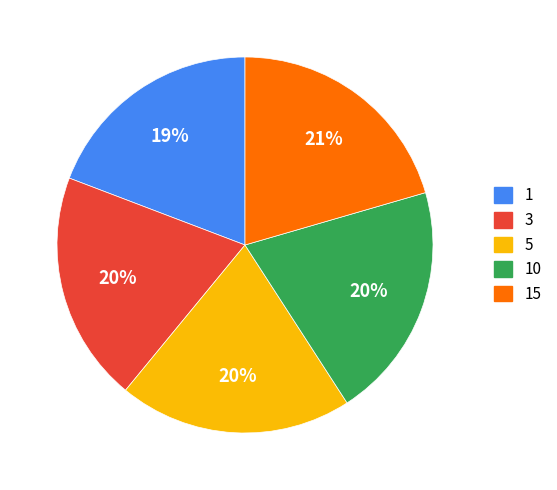

To the nearest percent, what is the average slice percentage?

20%